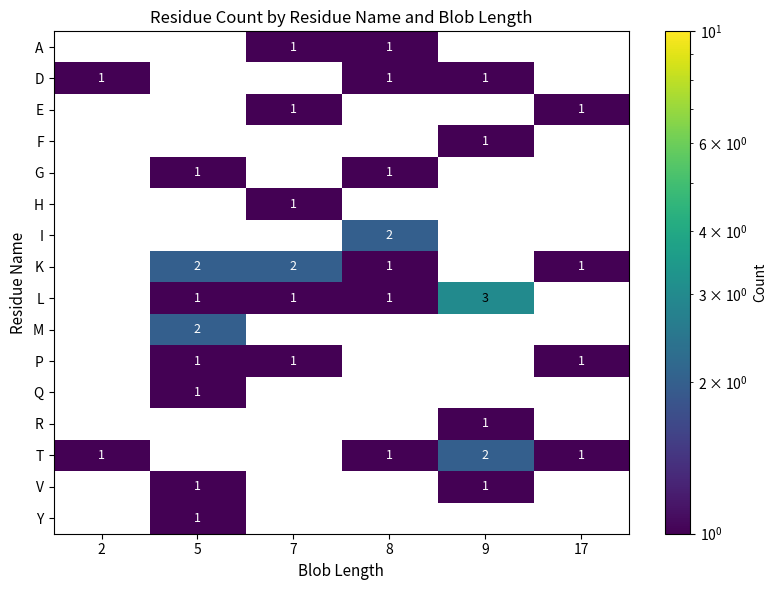

Is the value of F at 17 greater than the value of V at 5?

No